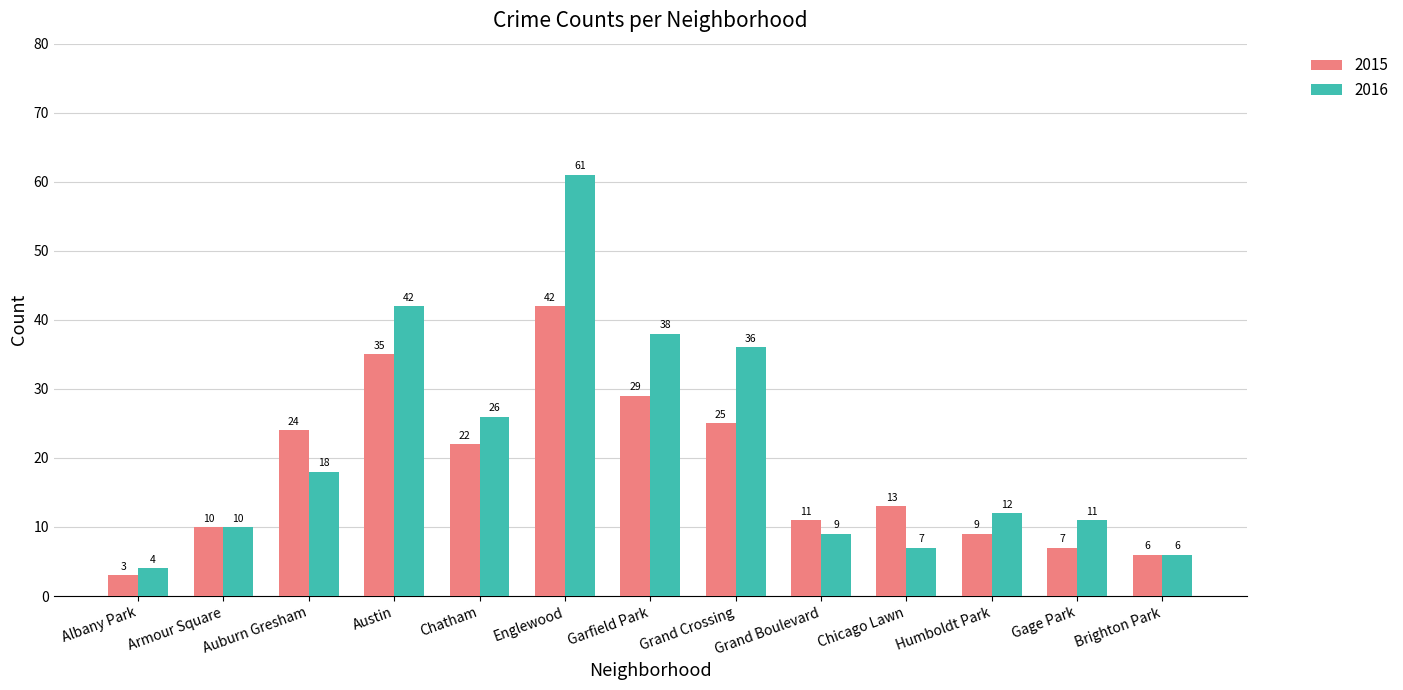

How many data points does each series have?

13